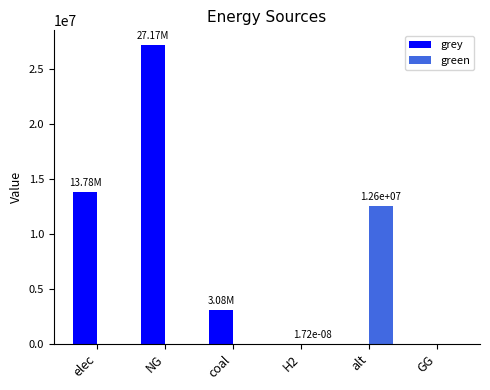

Is it true that green equals 0.0 at coal?

True